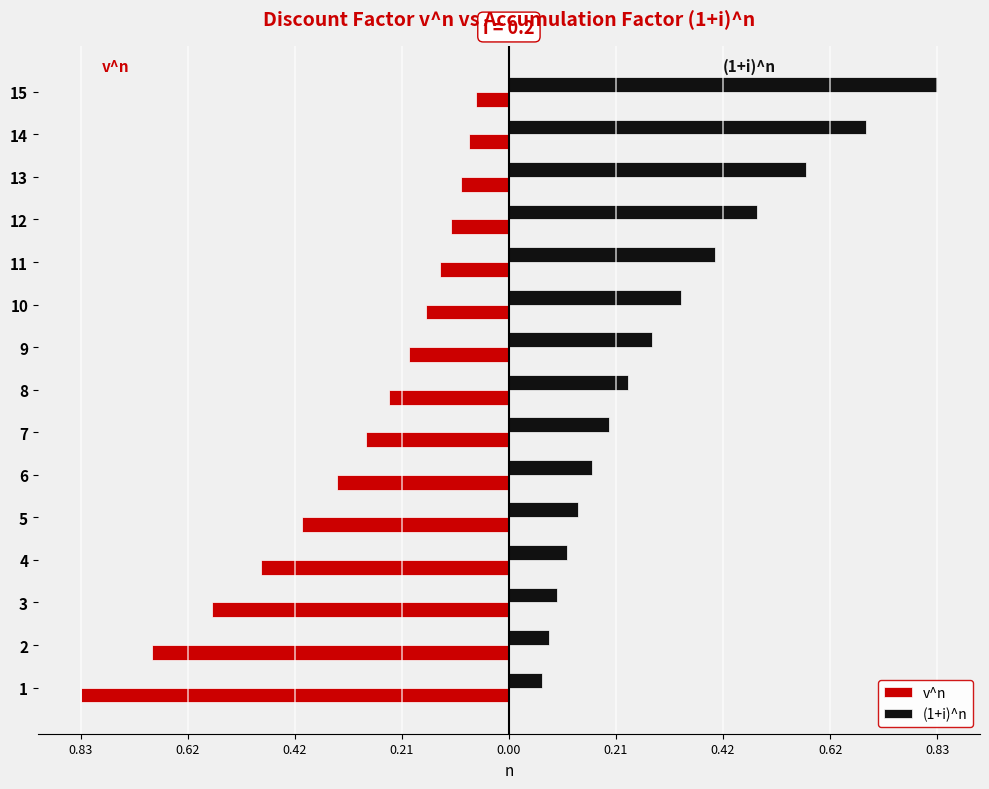

What are all the series names shown in the legend?

v^n, (1+i)^n